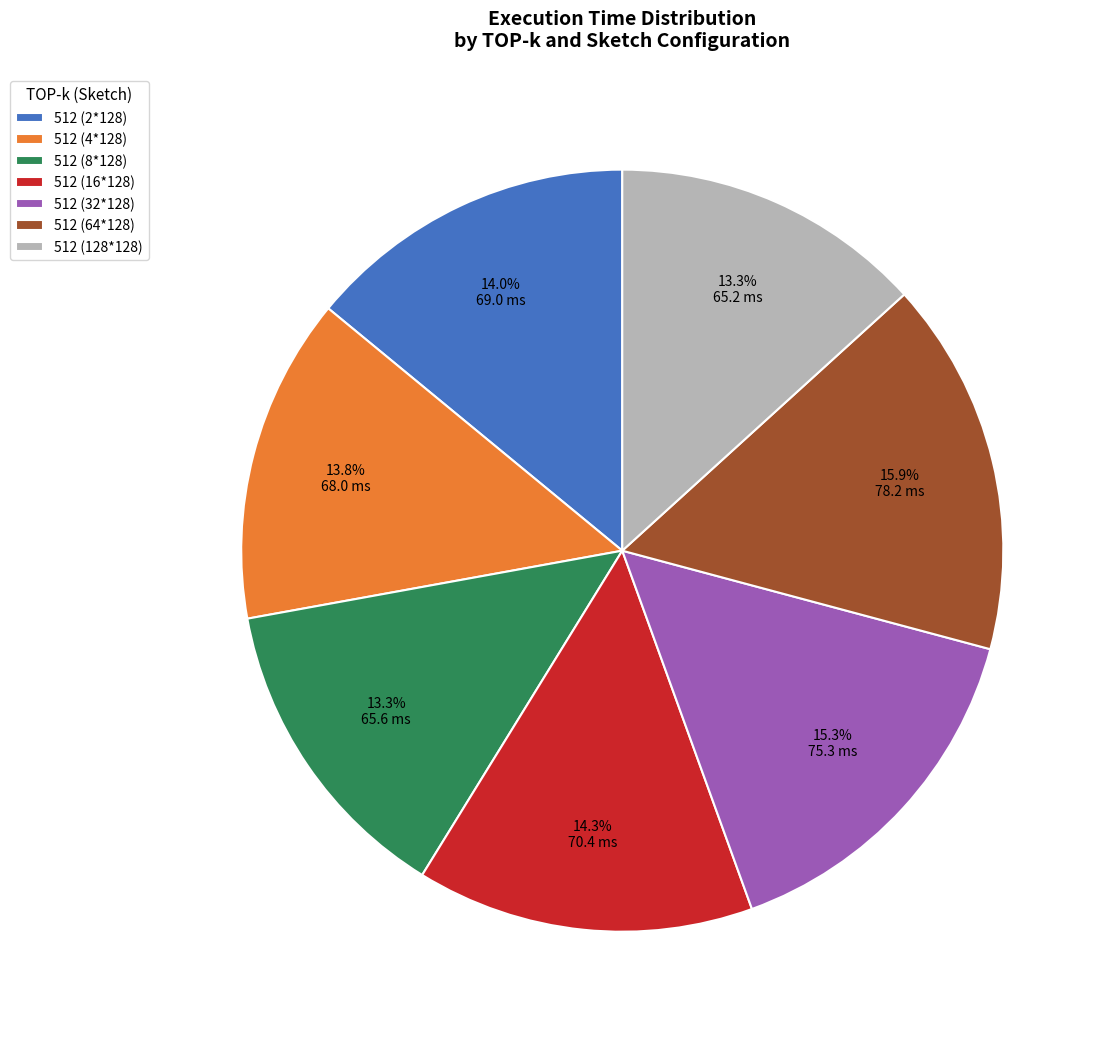

To the nearest percent, what percentage of the pie is 512 (2*128)?

14%